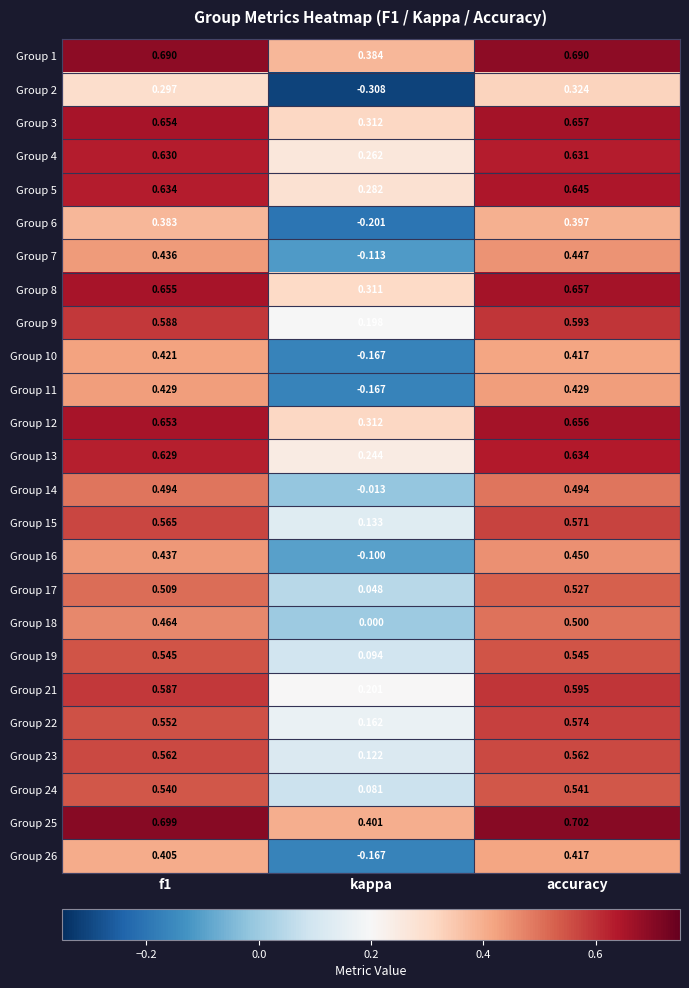

What is the total value across all series at accuracy?

13.7